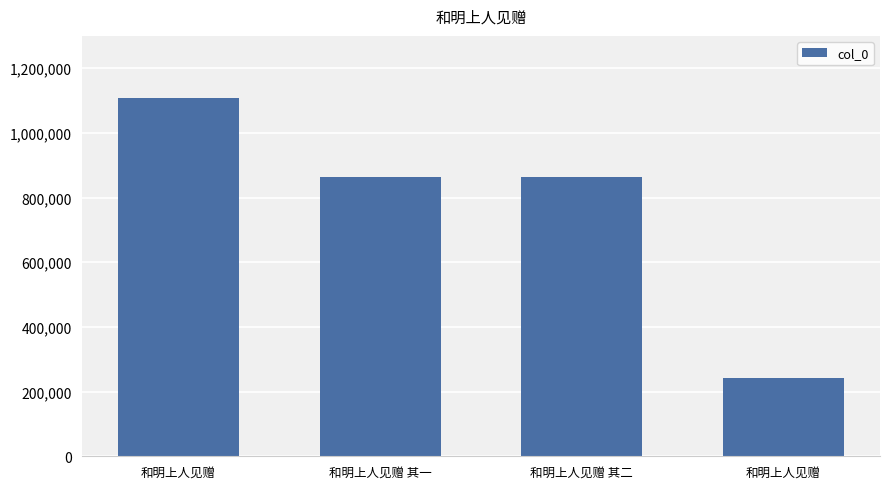

What is the difference between the maximum and minimum values?

863871